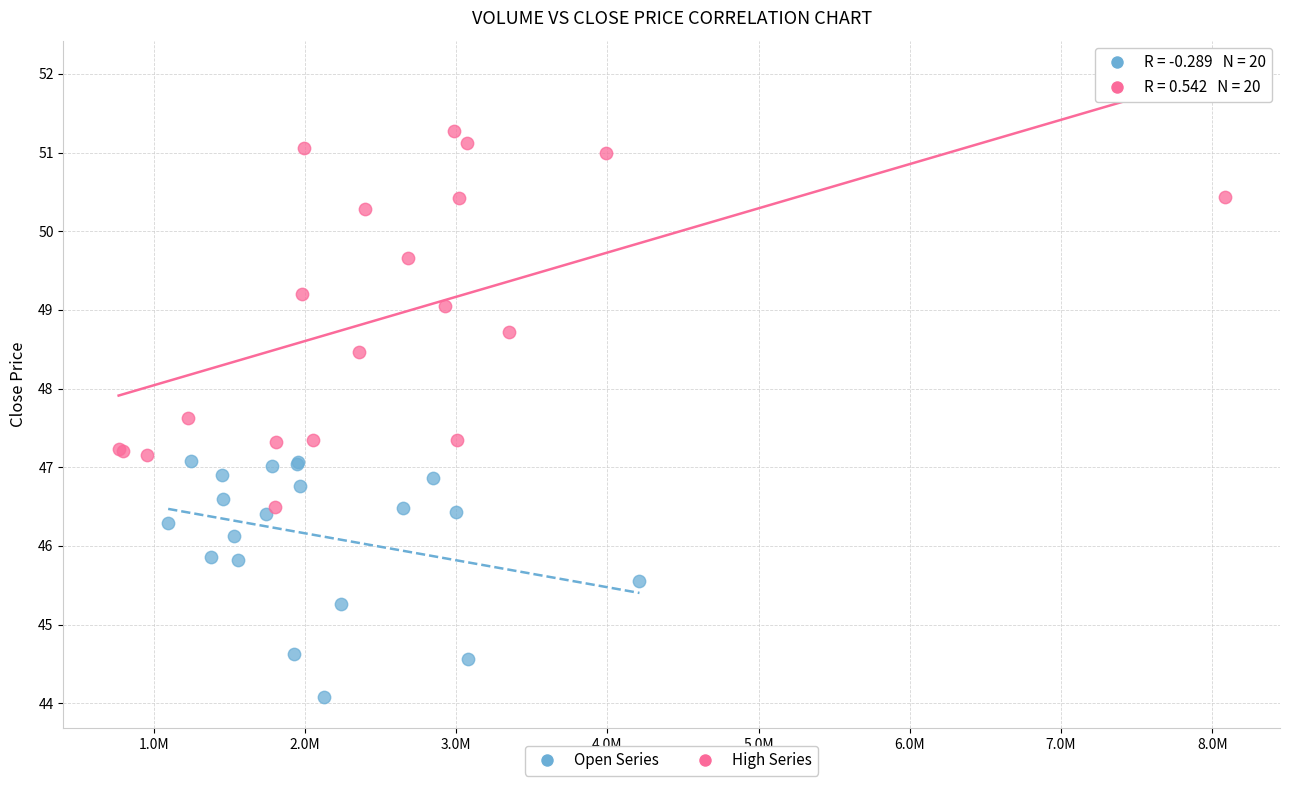

Which series reaches the minimum Y coordinate?

Open Series